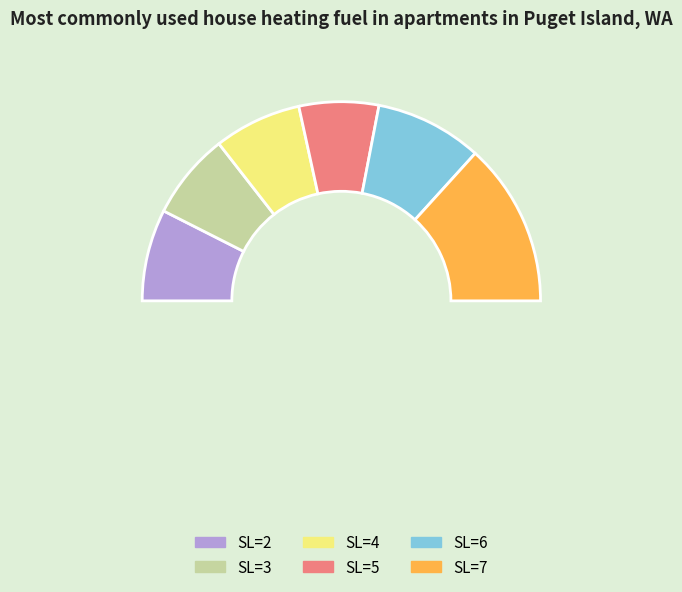

Is 2 the majority of the pie?

No